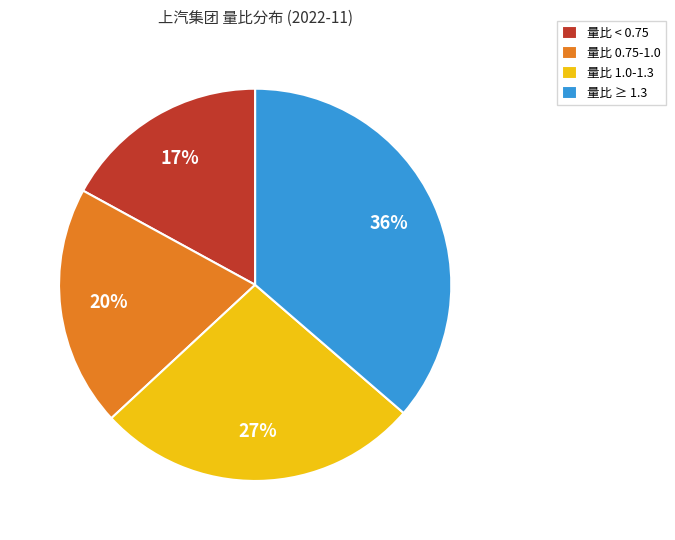

Is the sum of 量比 < 0.75 and 量比 0.75-1.0 greater than half?

No